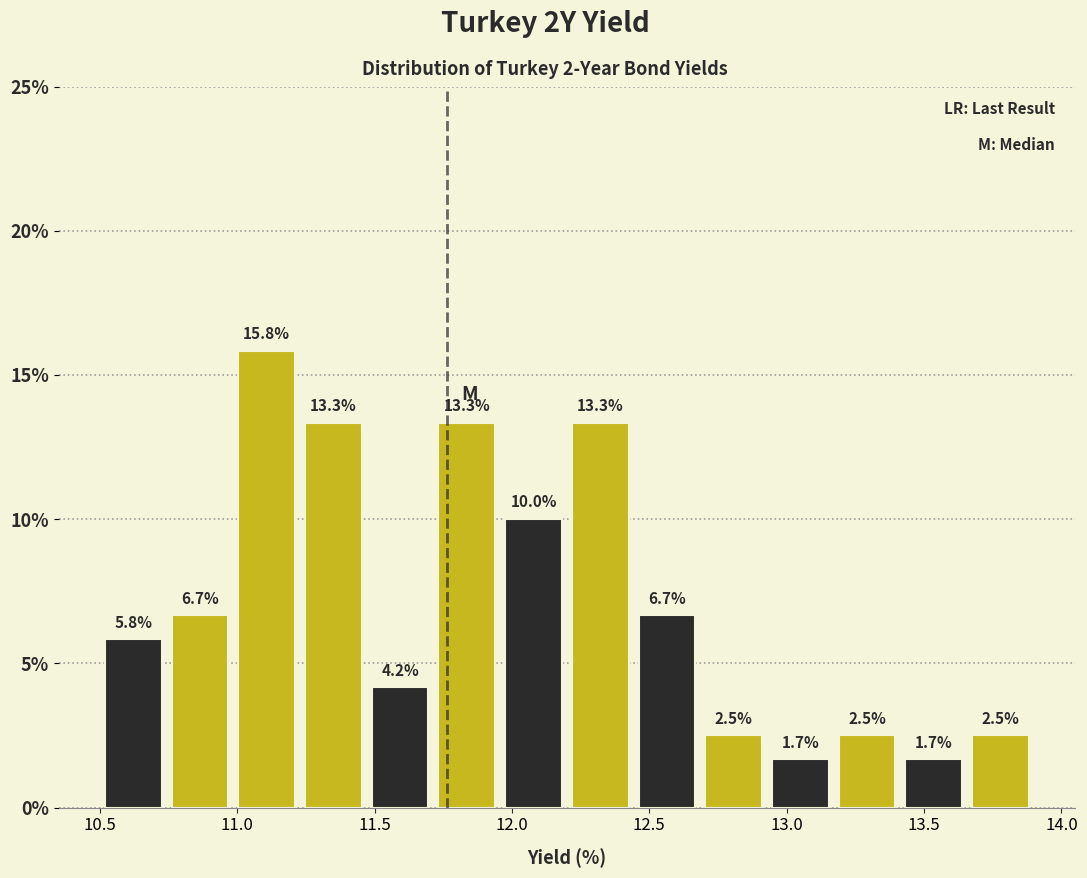

Reading left to right, list every bar in this chart as the range it spans on the x-axis followed by its height. The bar edges are not printed on the chart, so give them approximately, as read against the axis.

10.50 to 10.75: 5.8
10.75 to 11.00: 6.7
11.00 to 11.25: 15.8
11.25 to 11.45: 13.3
11.45 to 11.70: 4.2
11.70 to 11.95: 13.3
11.95 to 12.20: 10.0
12.20 to 12.45: 13.3
12.45 to 12.70: 6.7
12.70 to 12.95: 2.5
12.95 to 13.15: 1.7
13.15 to 13.40: 2.5
13.40 to 13.65: 1.7
13.65 to 13.90: 2.5